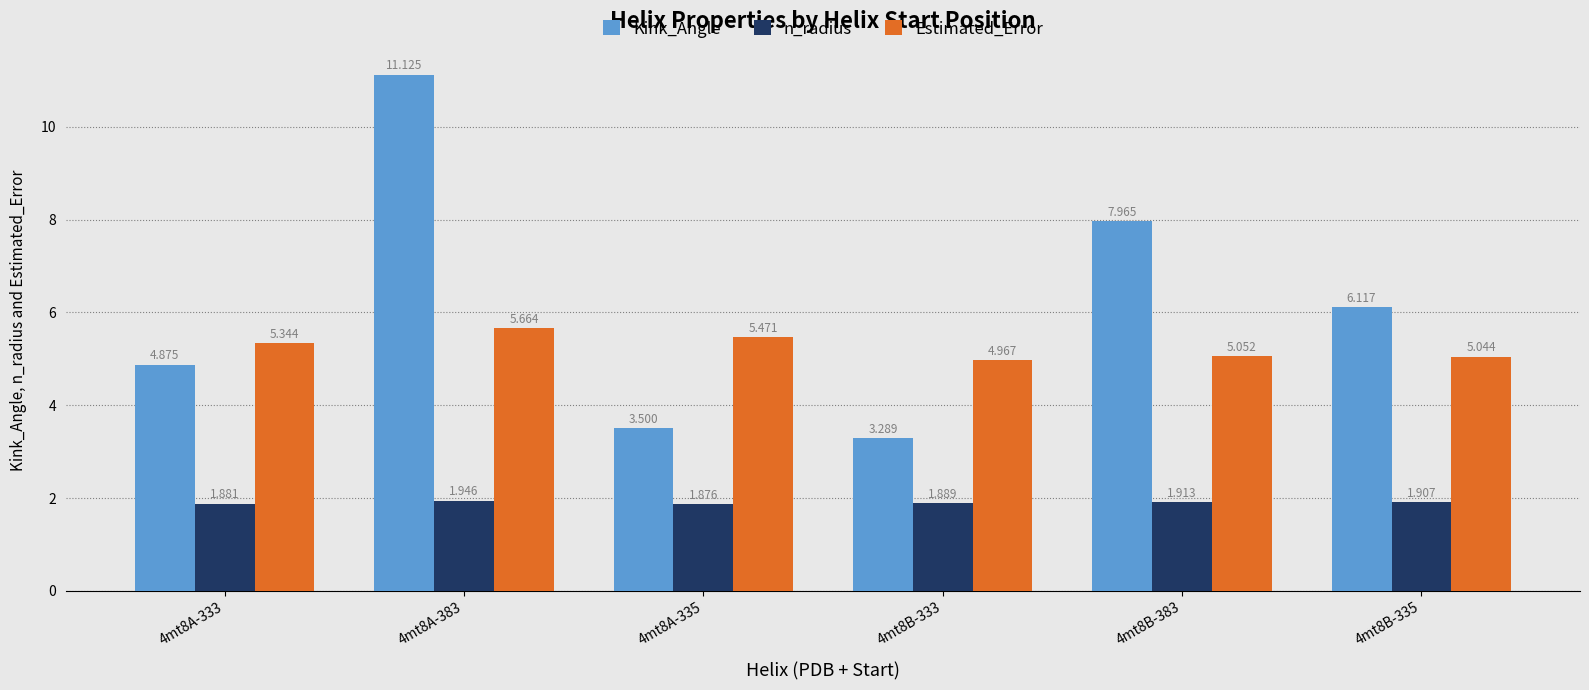

The value of n_radius at 4mt8A-333 is 2.9. True or false?

False